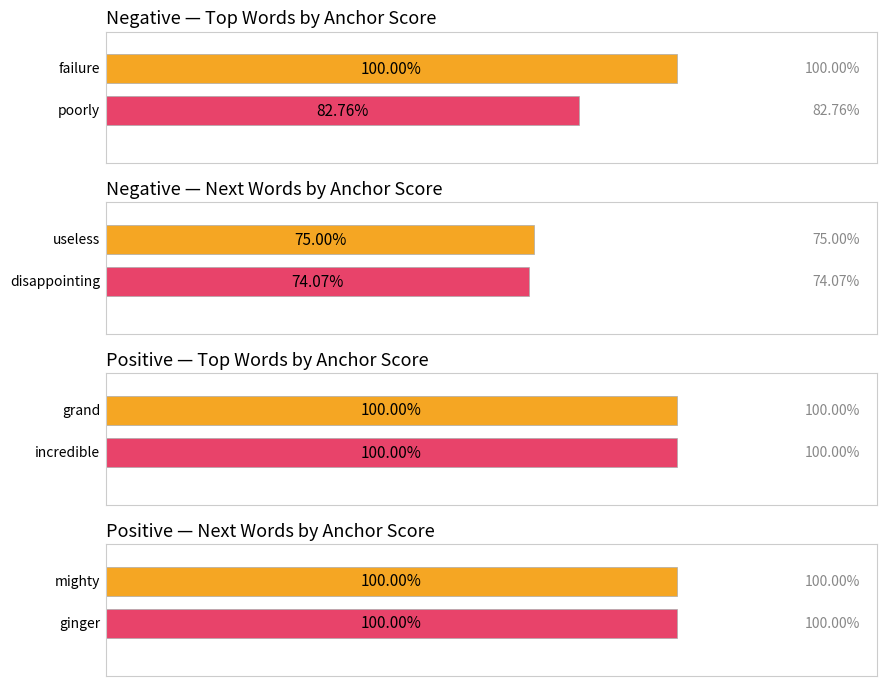

Is it true that positive_anchor equals 0.4 at damaged?

False